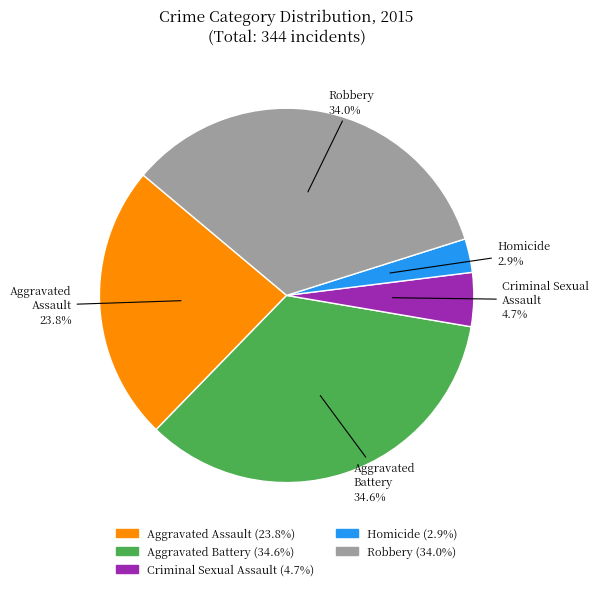

Which has a higher value, Robbery or Aggravated Battery?

Aggravated Battery